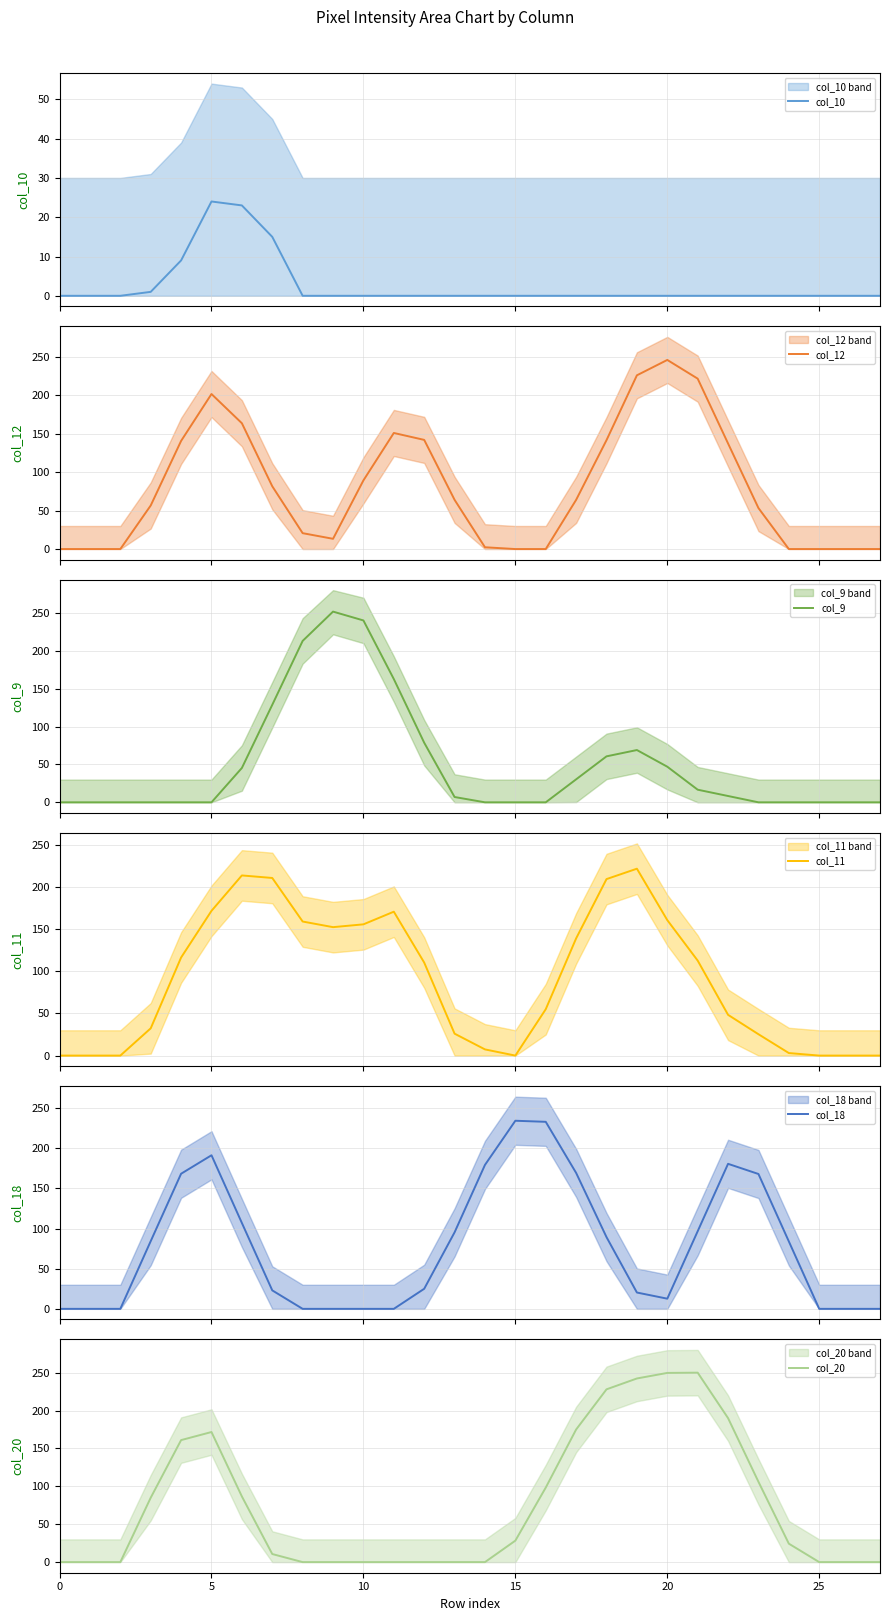

Does the chart display data point markers on the line(s)?

No